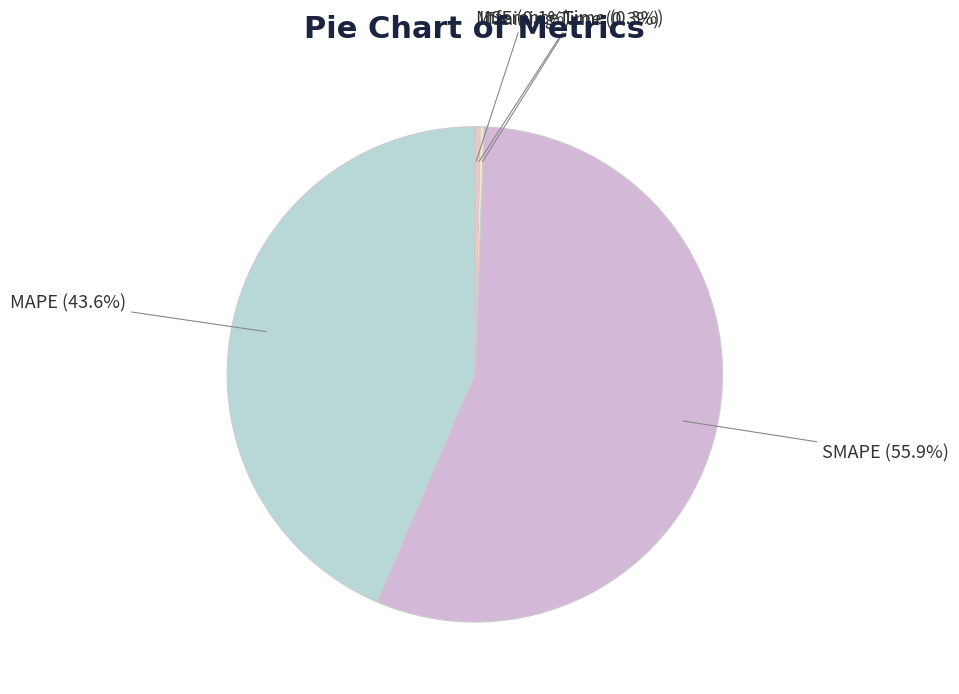

Does any single category account for the majority?

Yes